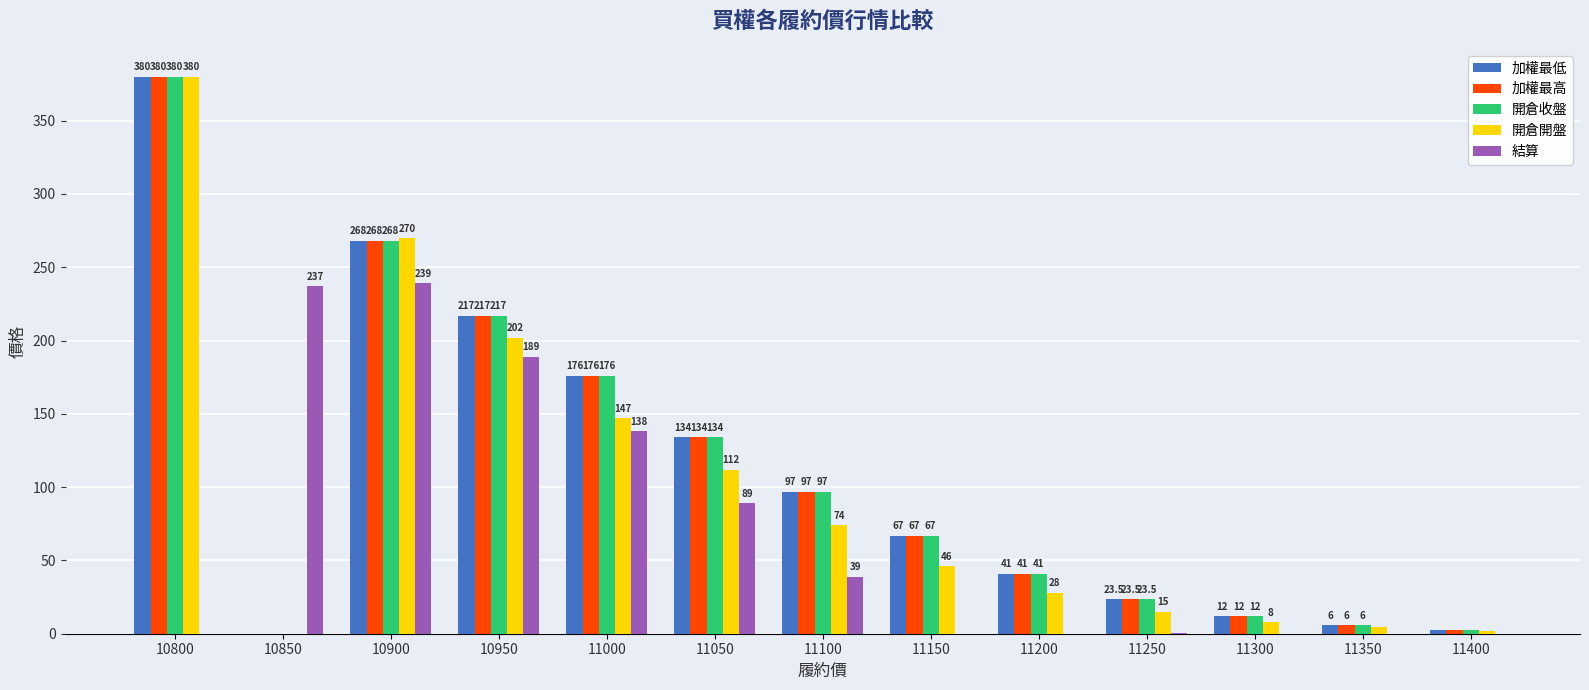

Where is 開倉收盤 nearest to the value 190?

11000